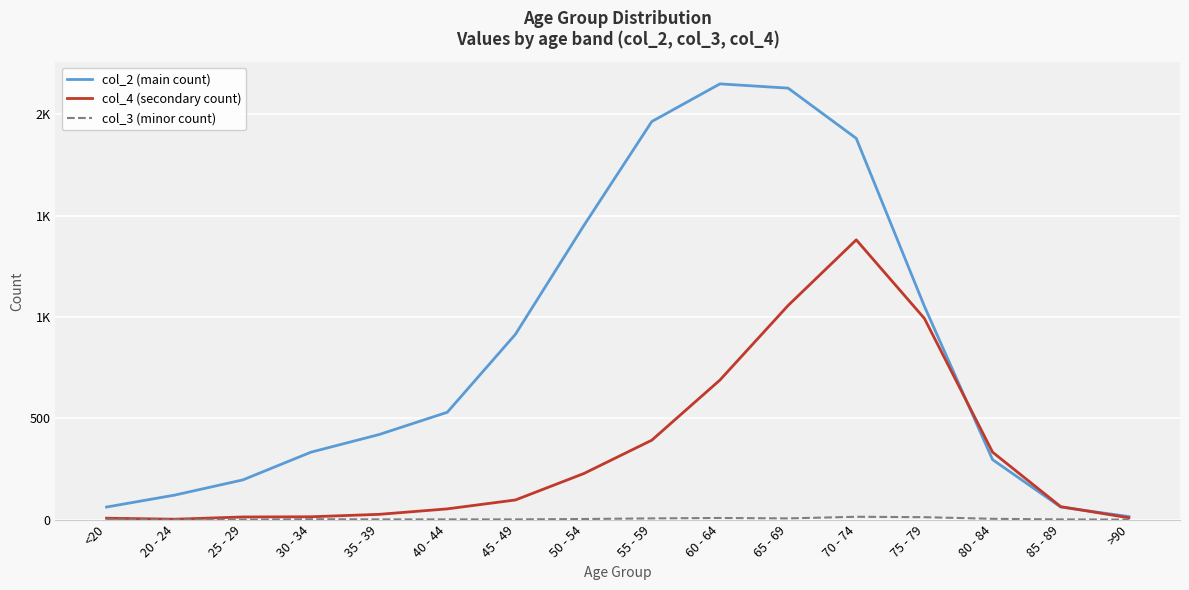

True or false: col_2 (main count) and col_3 (minor count) cross at least once.

False